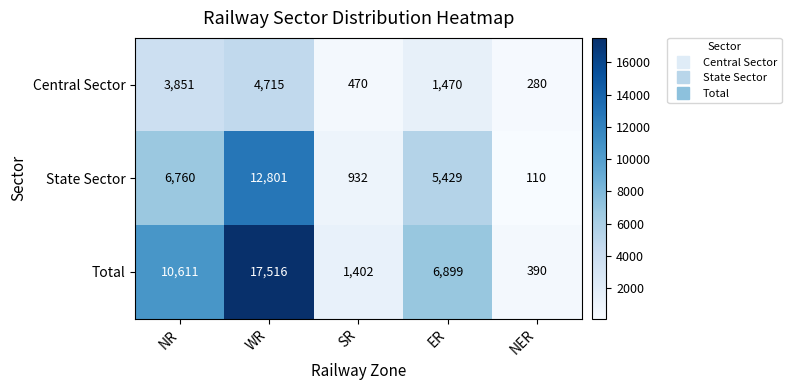

Which series changed the most between WR and NER?

Total